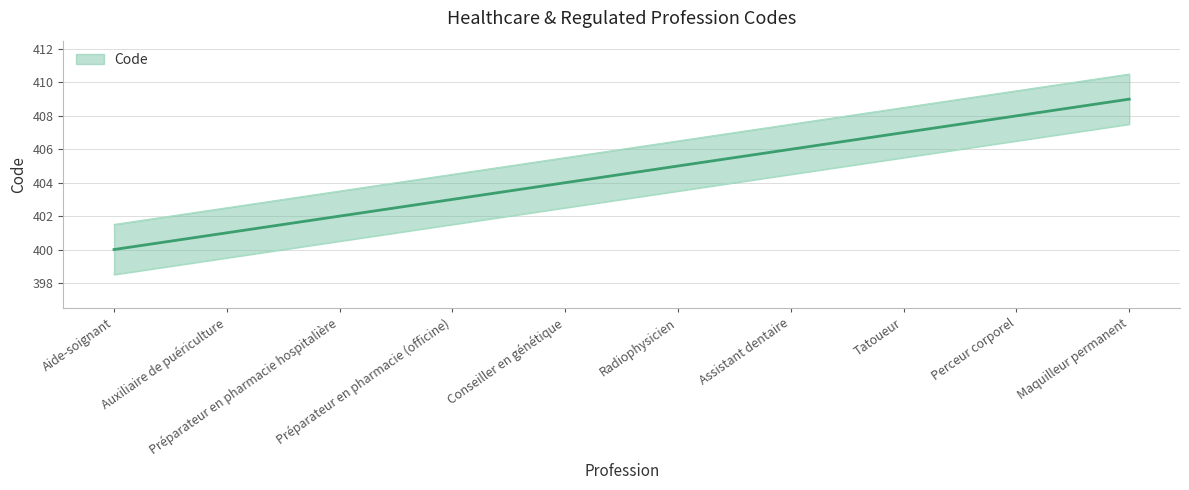

True or false: there are more than 2 points higher than both neighbors.

False